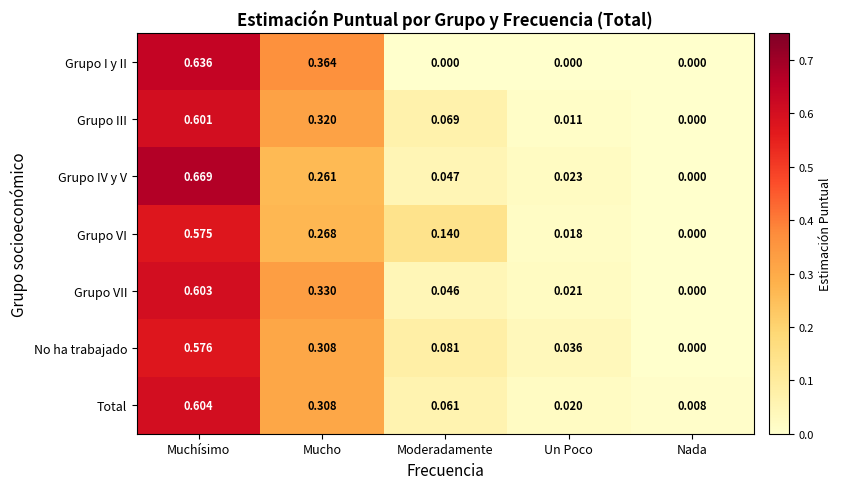

How many series are shown in this chart?

7